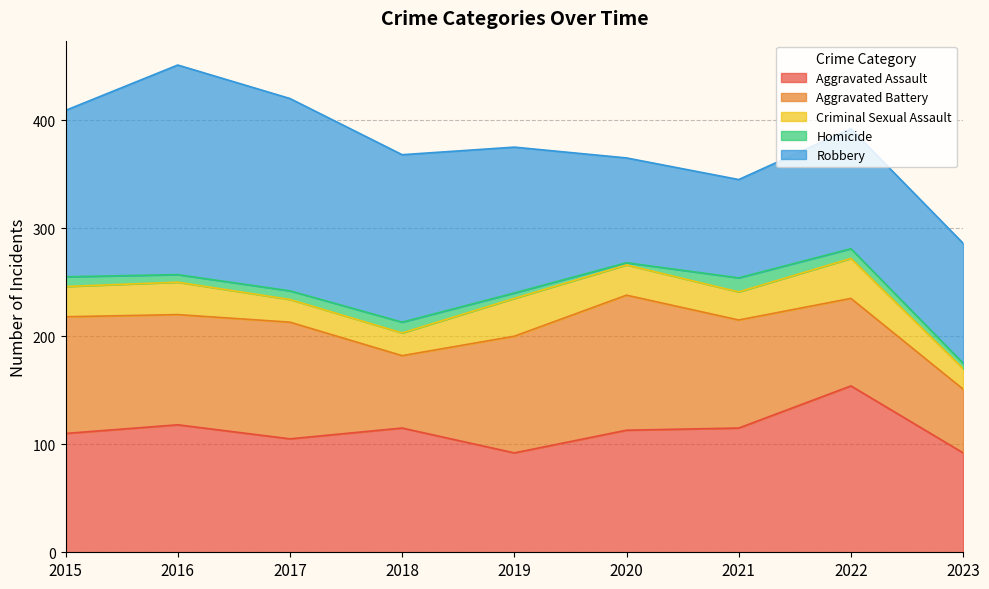

Is it true that Criminal Sexual Assault equals 19 at 2015?

False